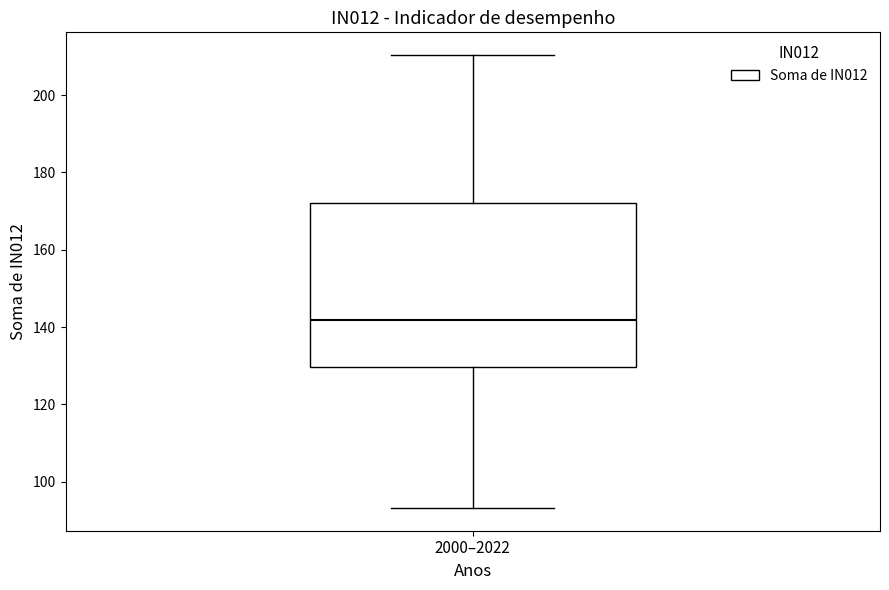

Transcribe this box plot: give where the median line is, the range the box spans, and where the two whiskers end, as read against the y-axis. The values are not printed on the chart, so give them approximately, as read against the axis.

median 142, box 130 to 172, whiskers 94 to 210